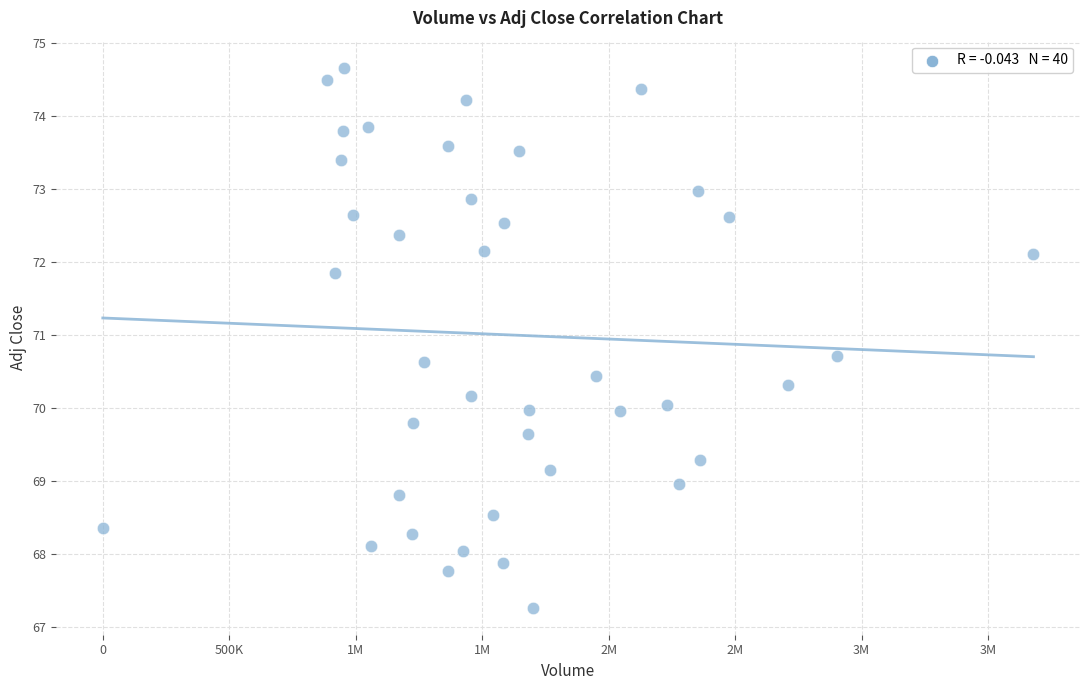

What is the range of X values (max minus min)?

3679400.0